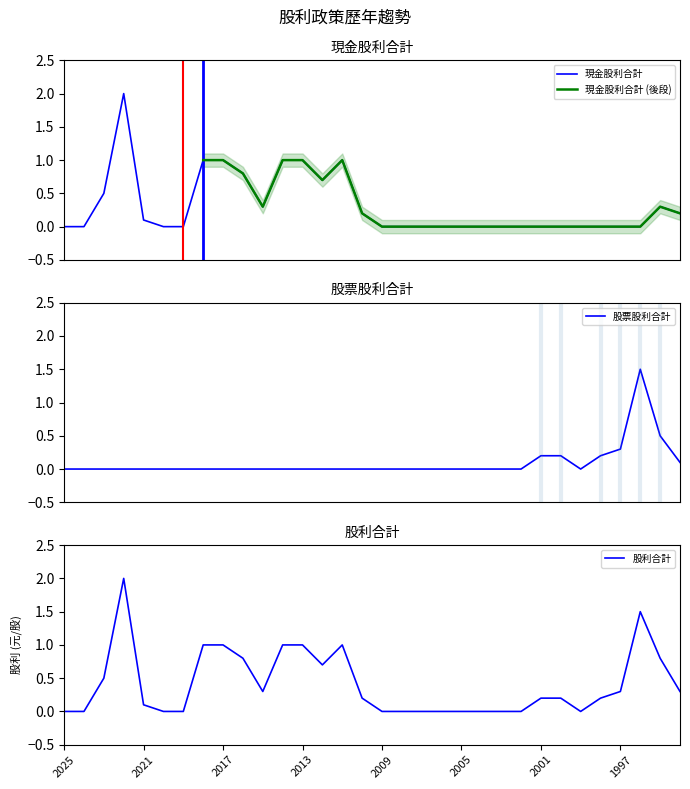

Between 2006 and 2024, which is larger?

2006